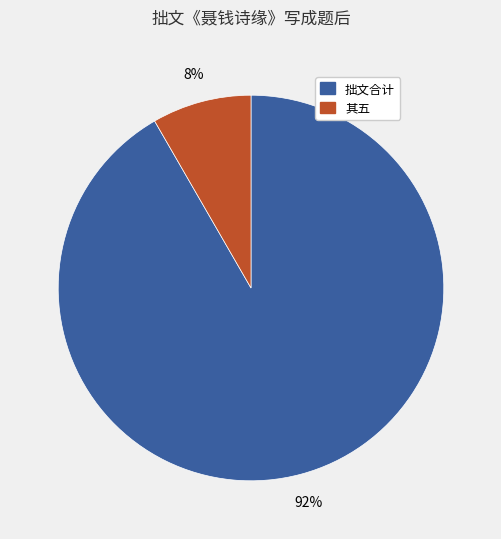

Is there any slice that represents more than half of the pie?

Yes